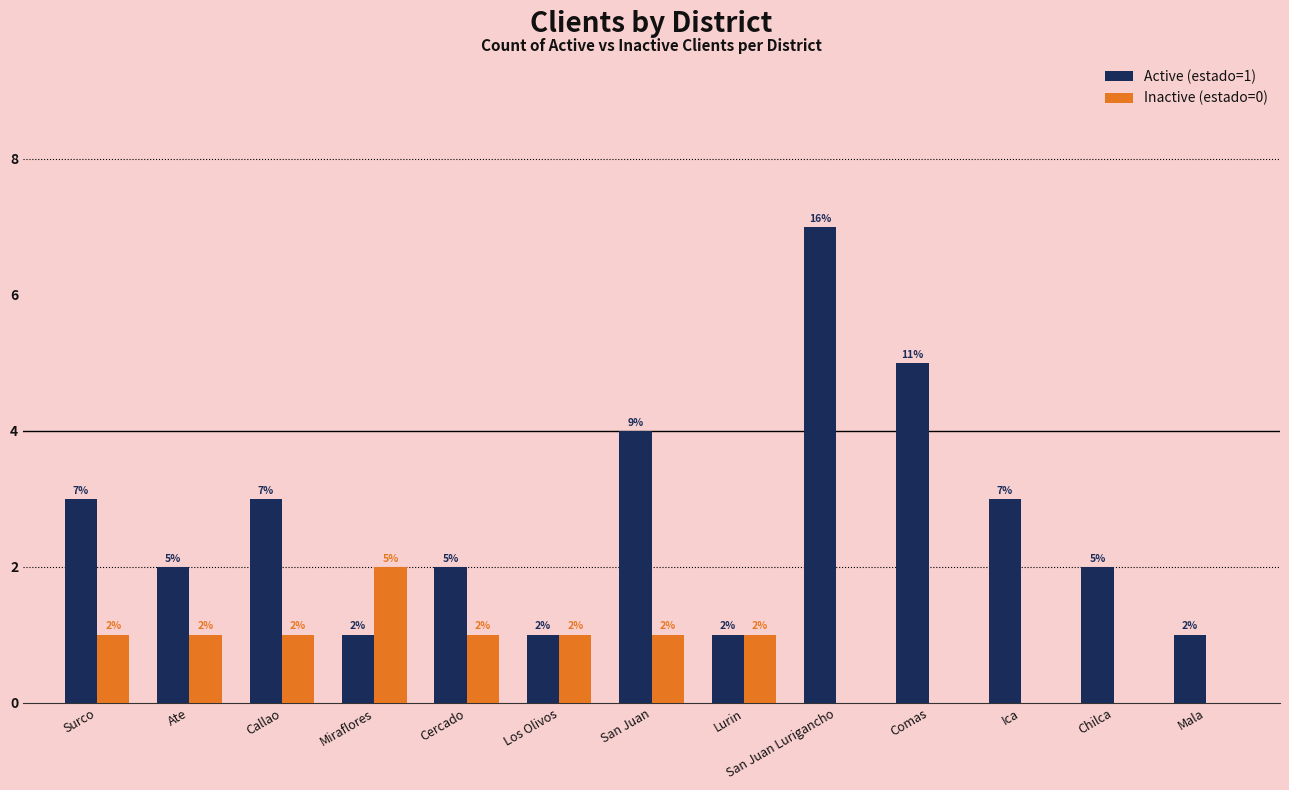

Is the value of Inactive (estado=0) at Chilca greater than the value of Active (estado=1) at Ica?

No